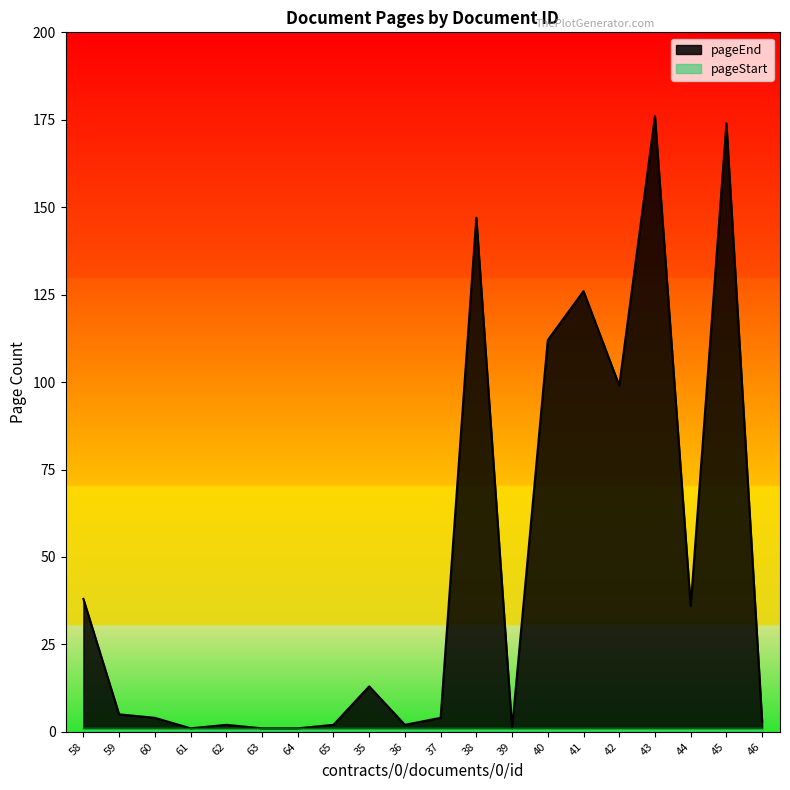

What is the change in value from 36 to 42?

+97